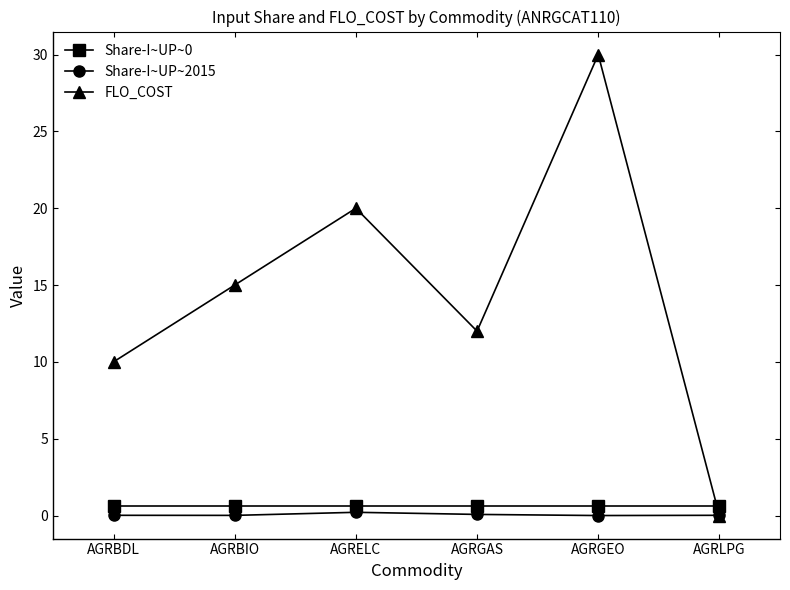

What is the label of the 4th point from the right?

AGRELC